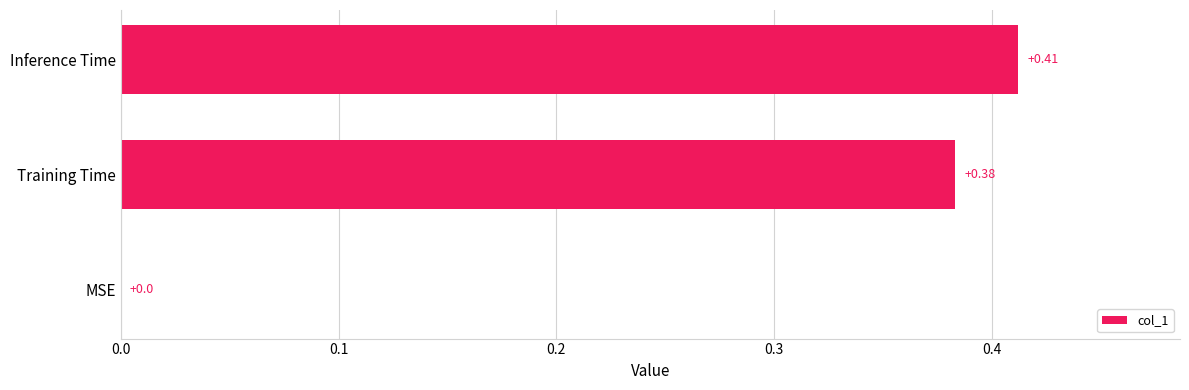

What is the change in value from MSE to Inference Time?

+0.4